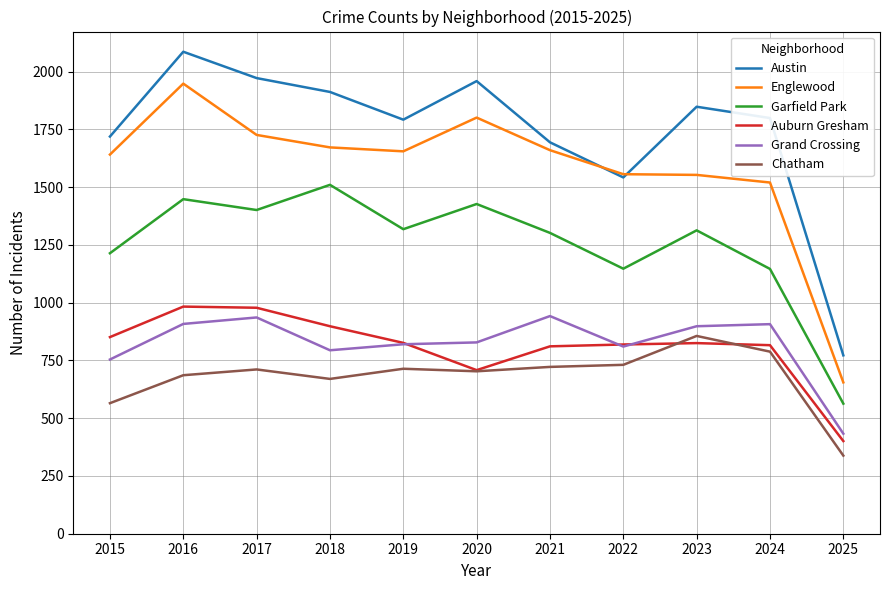

What is the difference between the Chatham values at 2024 and 2023?

68